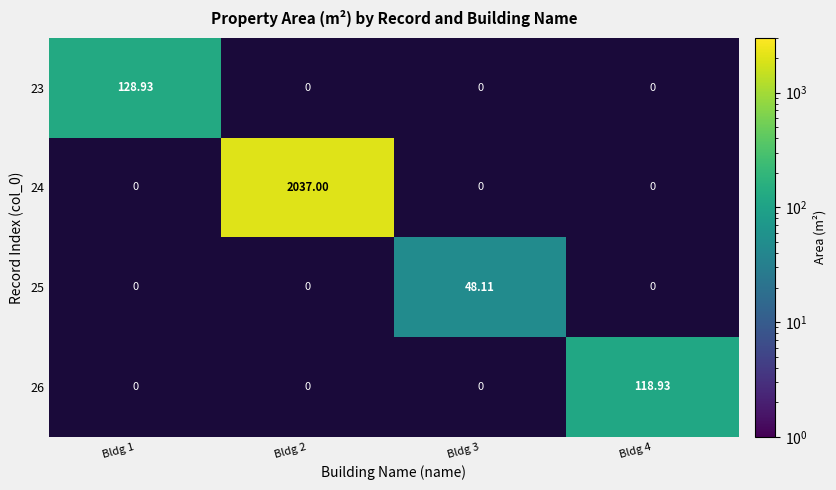

Is the value of 23 at Bldg 3 greater than the value of 24 at Bldg 2?

No